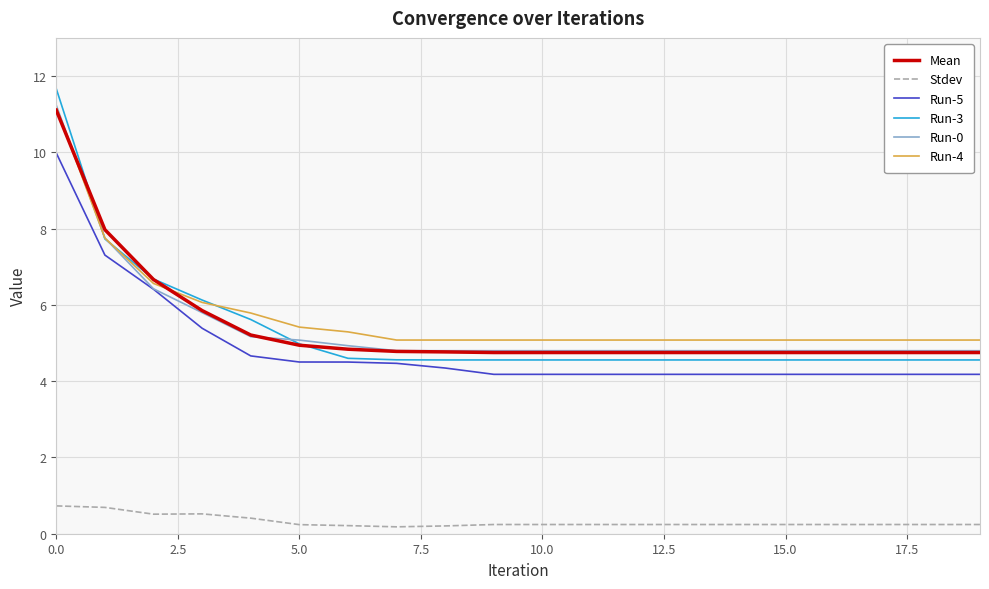

What is the maximum value shown in the chart?

11.7